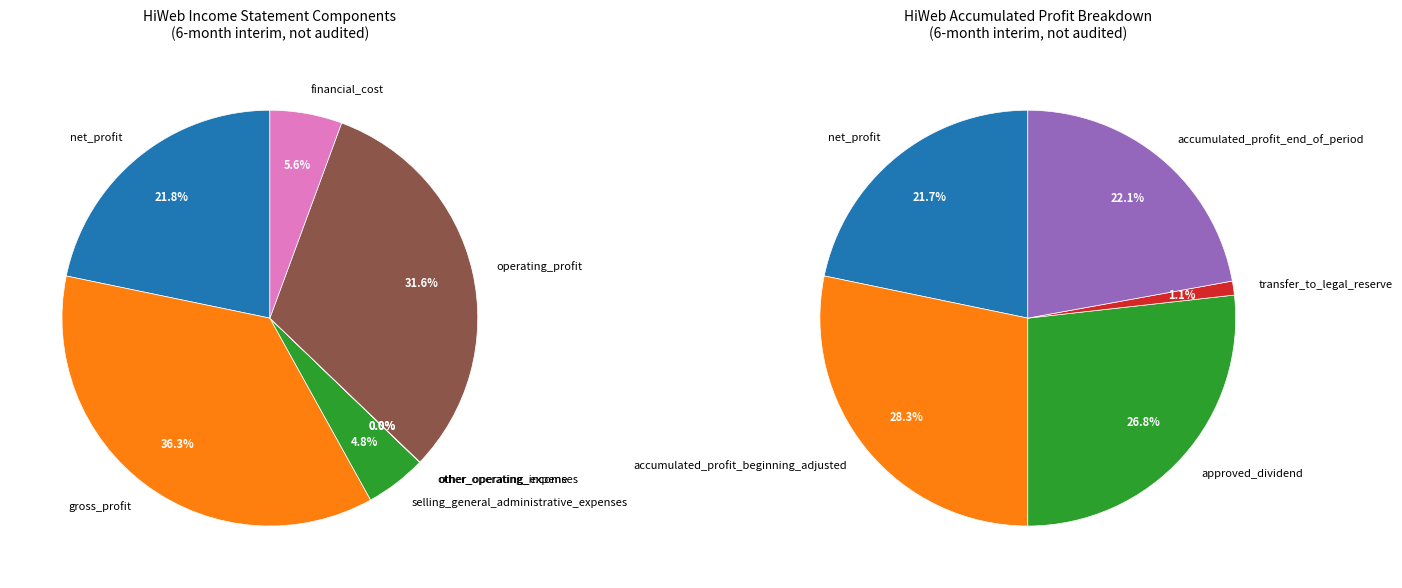

Is gross_profit the majority of the pie?

No